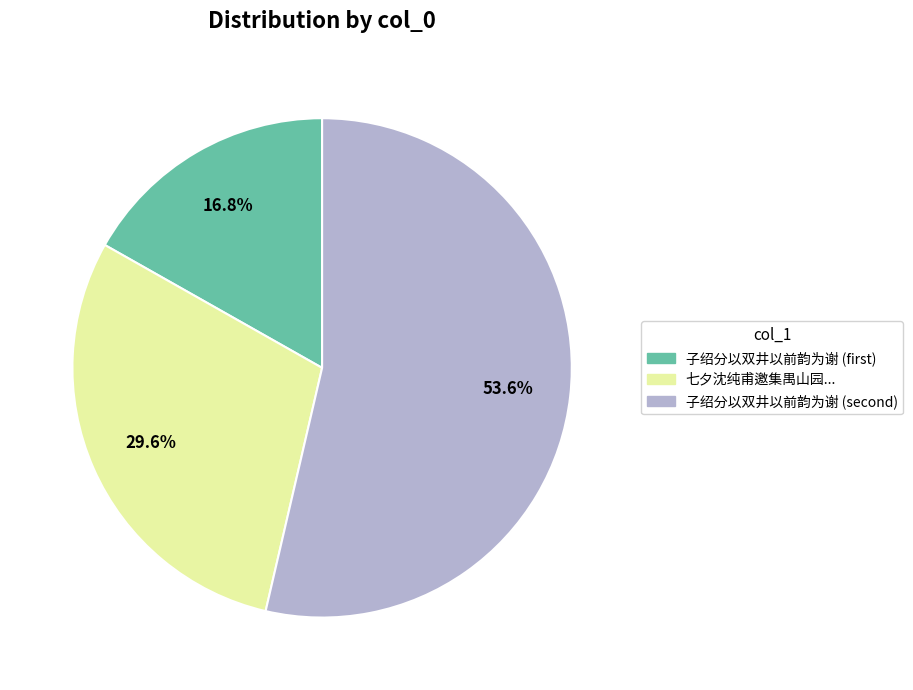

Which category has the smallest portion of the pie?

子绍分以双井以前韵为谢 (first)